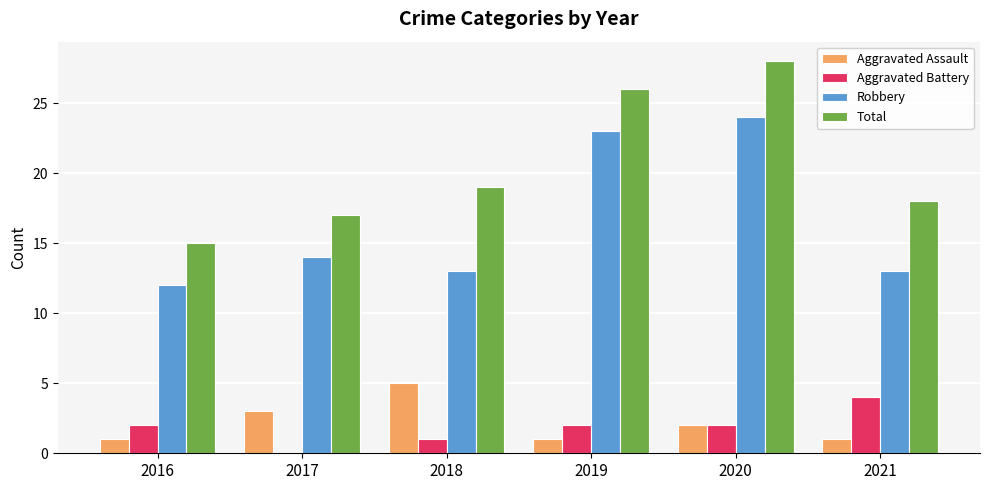

How many groups of bars are there?

6